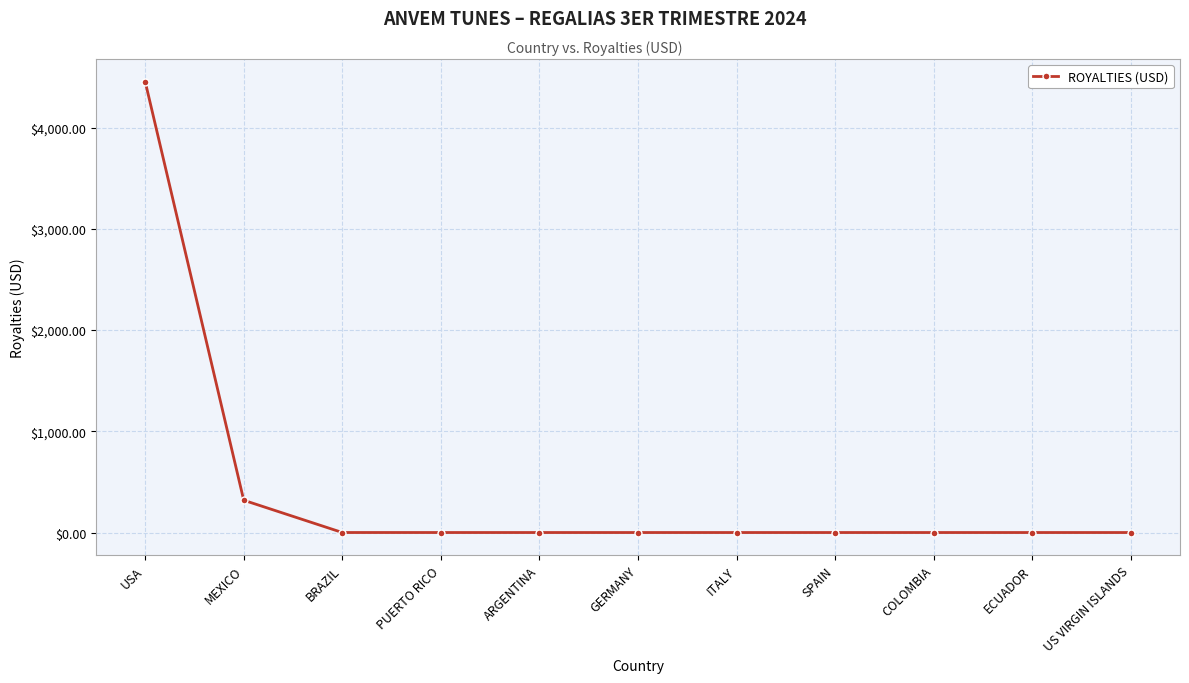

Where is the data nearest to the value 2227?

MEXICO